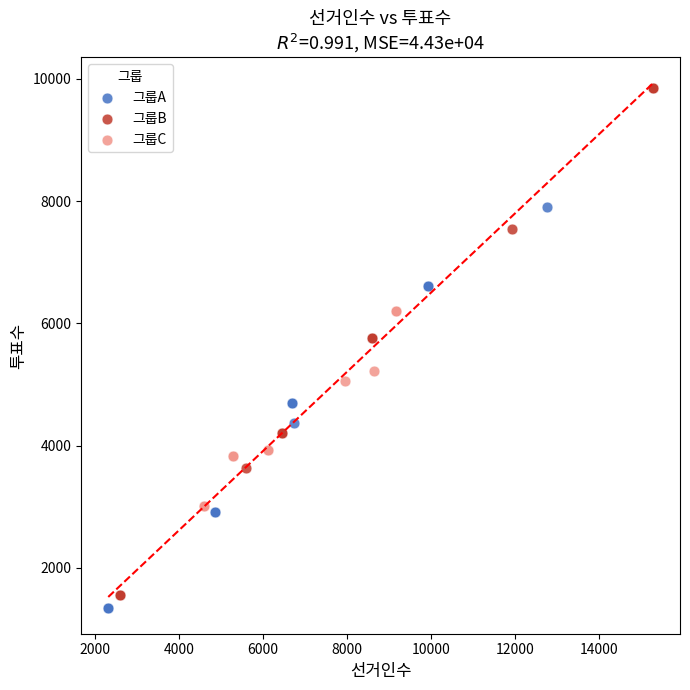

Which series has the widest spread of Y values?

그룹B